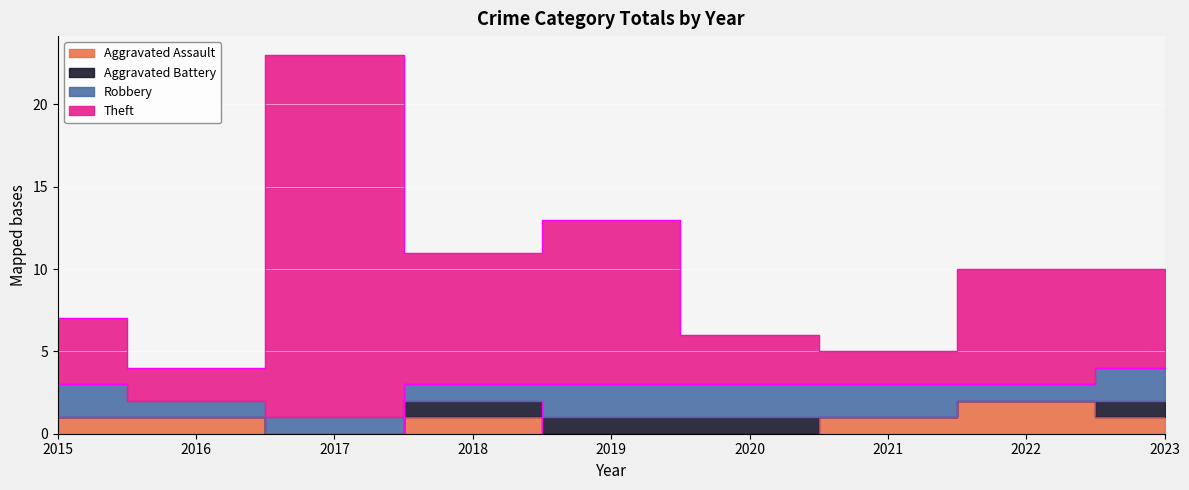

Where is Theft nearest to the value 13?

2019